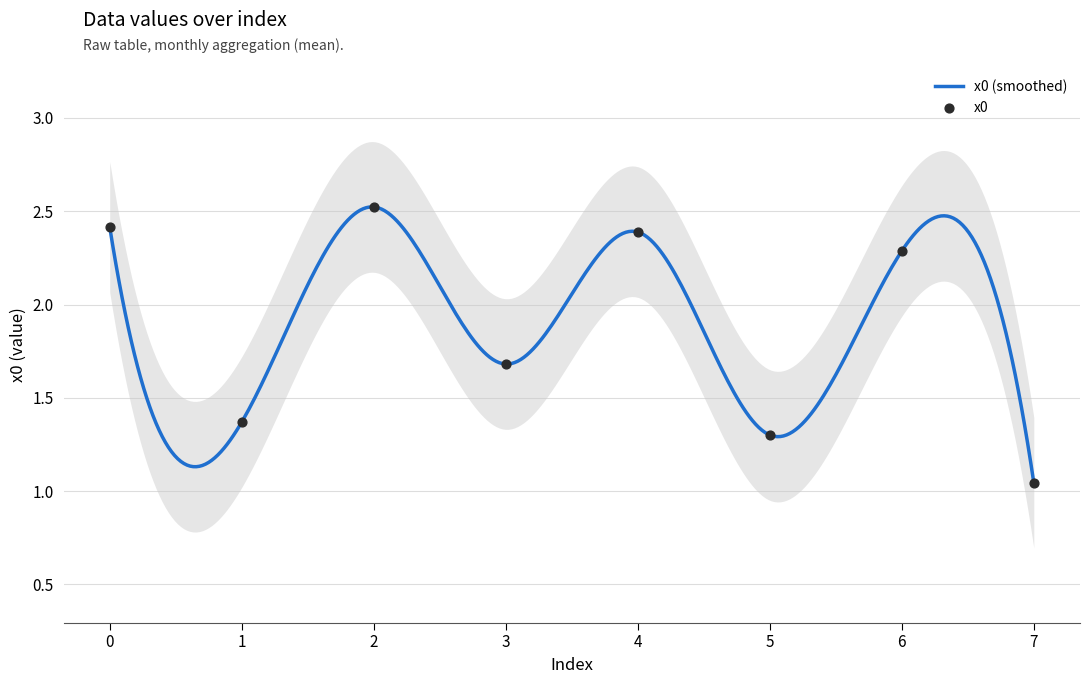

What is the change in value from 2 to 5?

-1.2